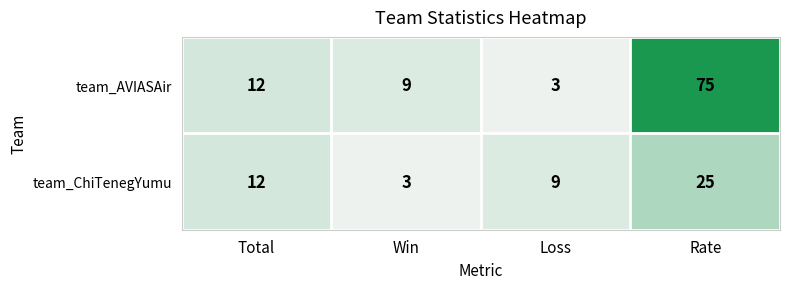

Rank the categories by team_ChiTenegYumu value from highest to lowest.

Rate, Total, Loss, Win